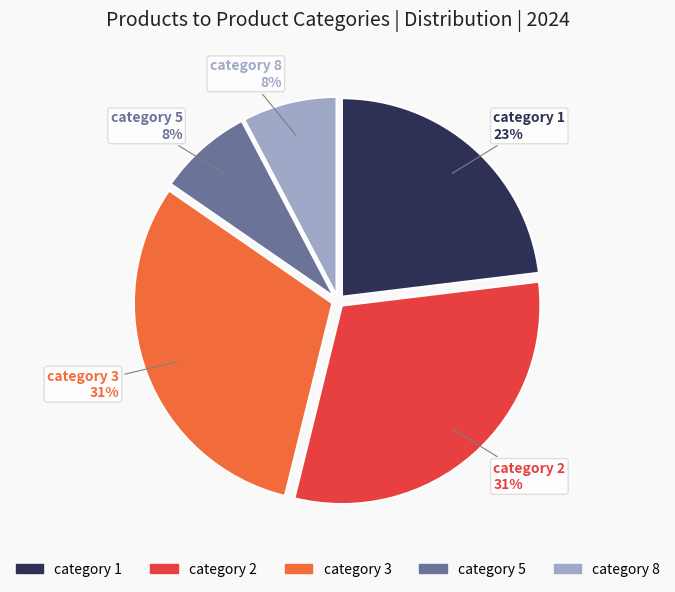

To the nearest percent, what is the difference between the largest and smallest slice percentages?

23%